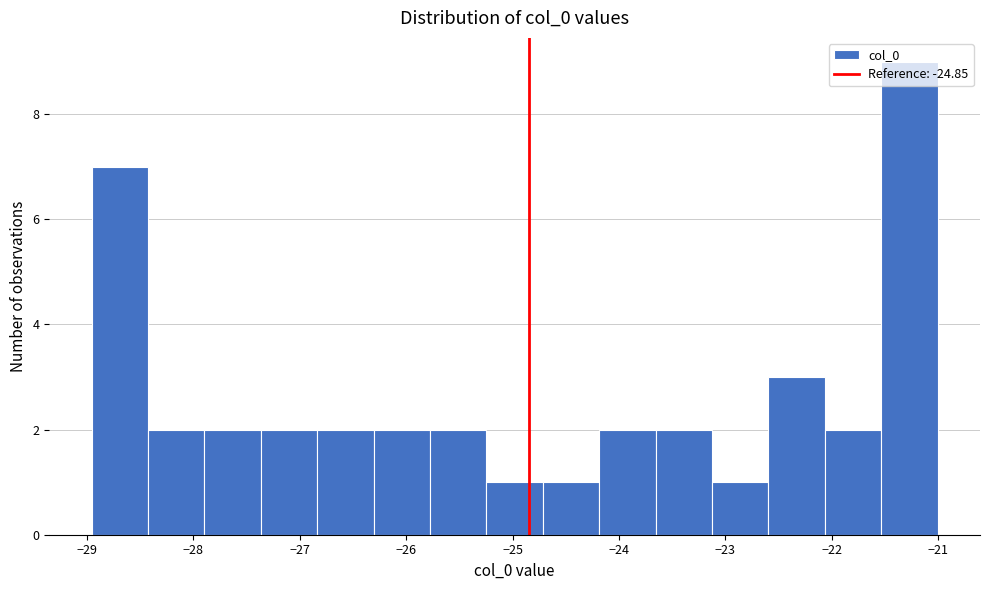

Over which range of the x-axis is the bar tallest?

-21.5 to -21.0